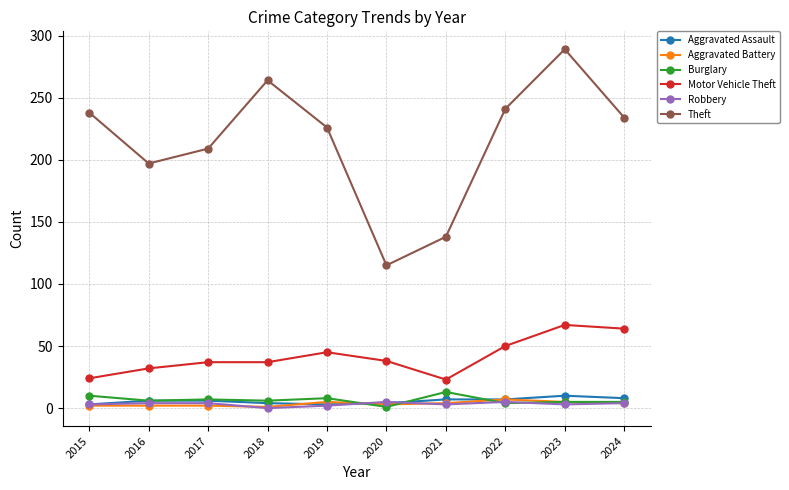

What is the sum of all Motor Vehicle Theft values?

417